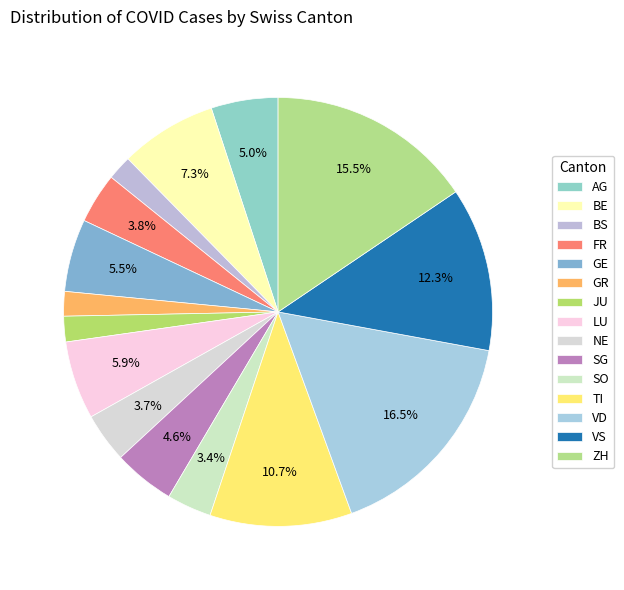

Does TI account for over 50% of the chart?

No